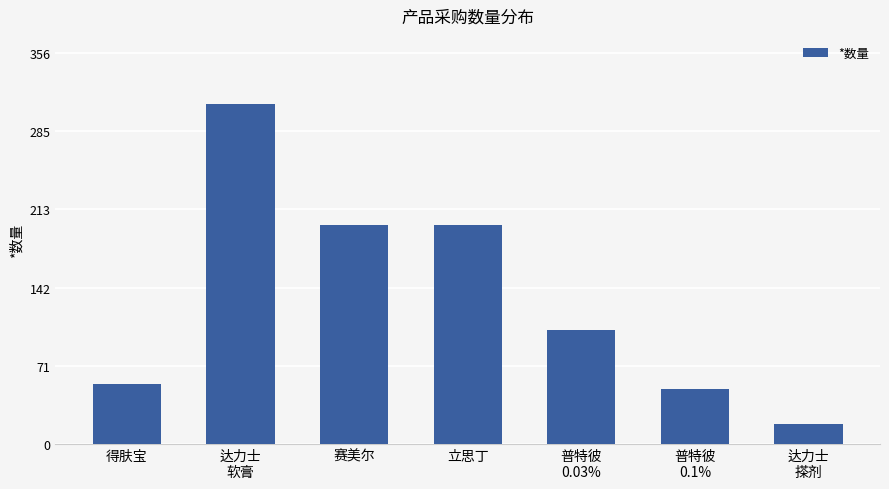

What is the difference between the second highest and second lowest values?

150